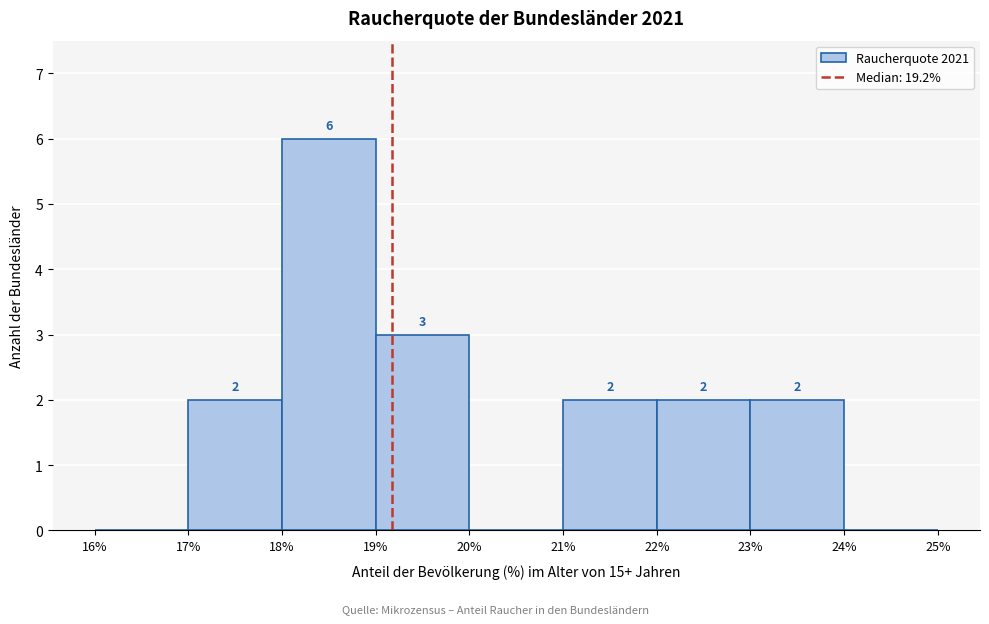

Over which range of the x-axis is the bar tallest?

18% to 19%